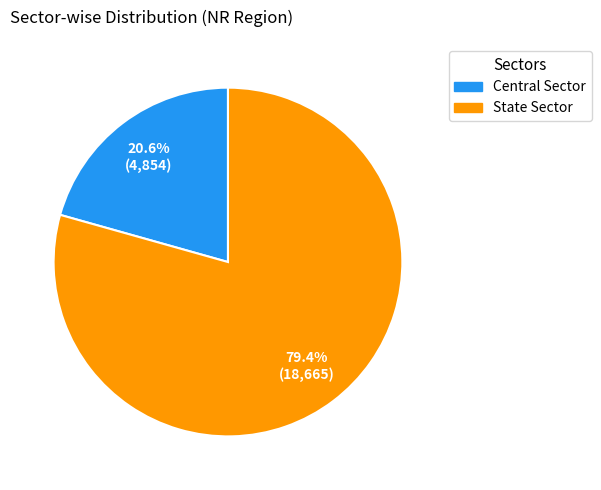

To the nearest percent, what is the difference between the largest and smallest slice percentages?

59%